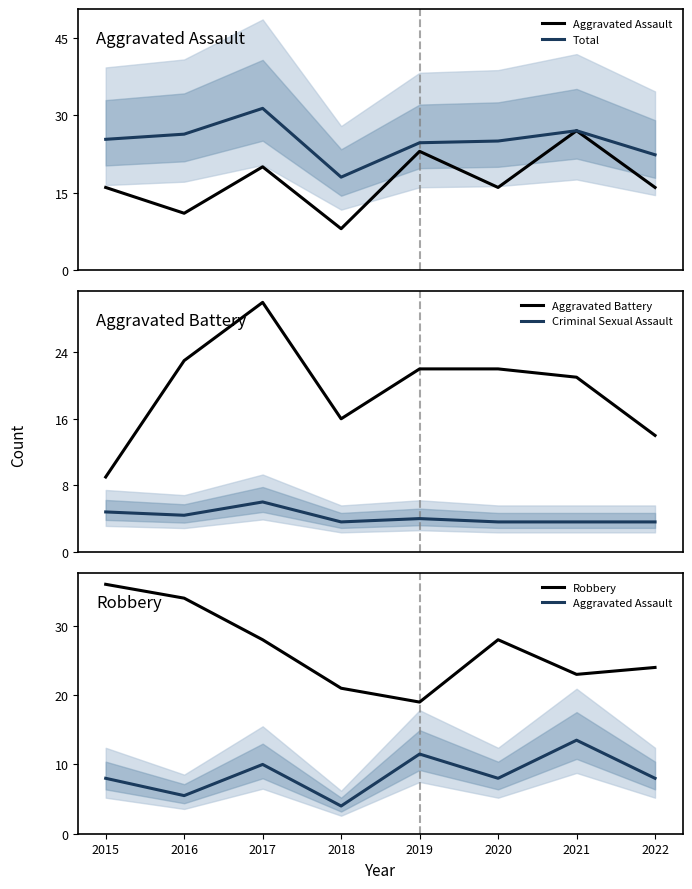

Which category has the lowest value across all series?

2018